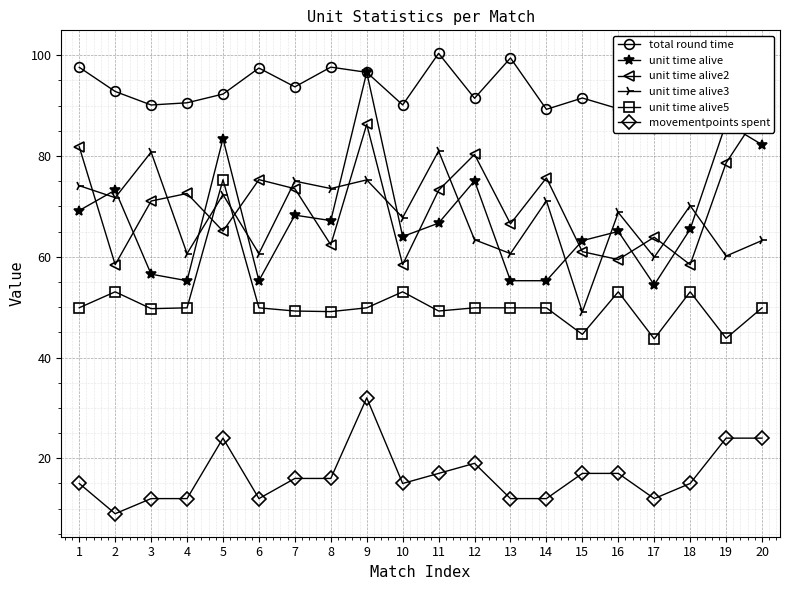

True or false: unit time alive3 has a value of 80.8 at 3.

True